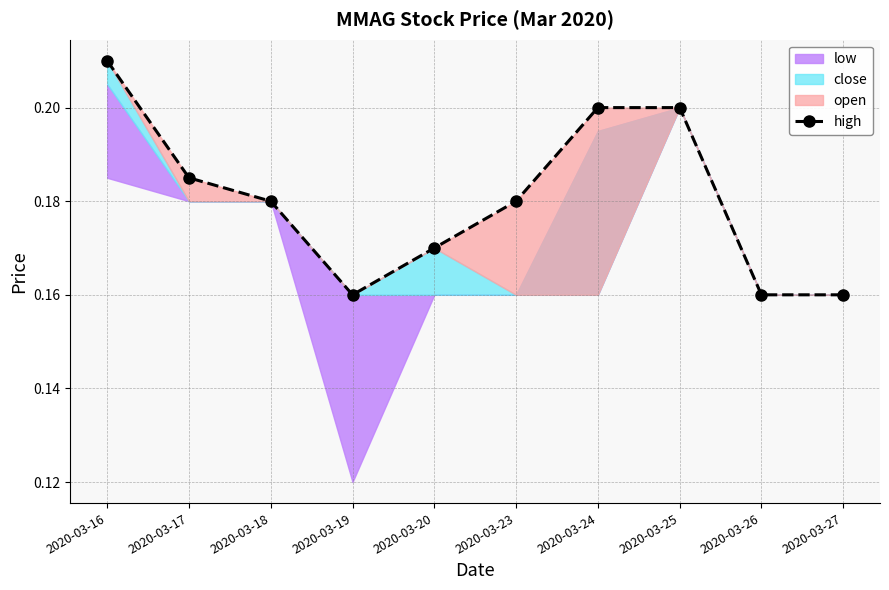

How many points are lower than both their immediate neighbors (excluding endpoints)?

1